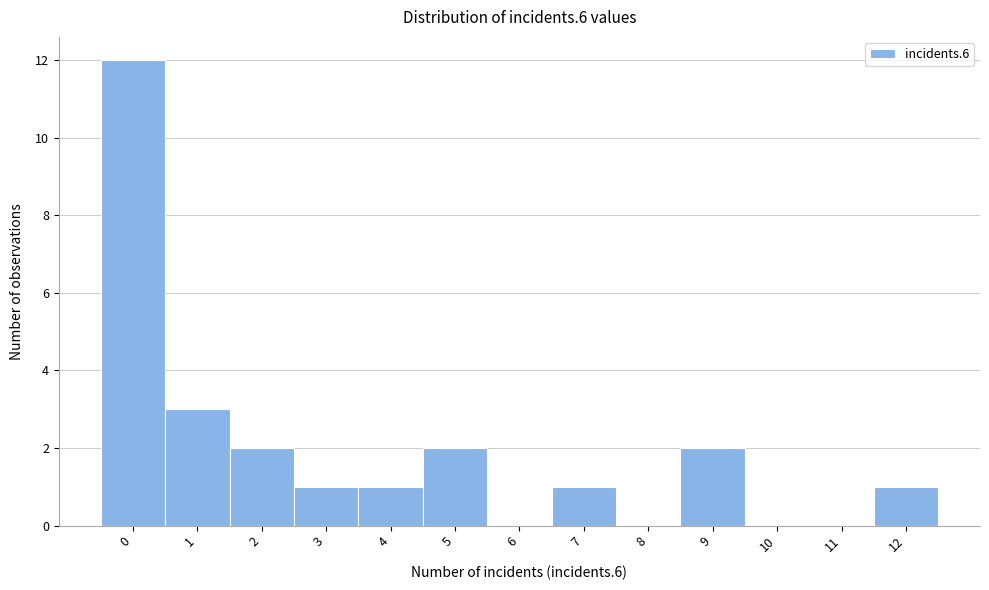

Reading right to left, transcribe all the data shown in this chart.

12=1	11=0	10=0	9=2	8=0	7=1	6=0	5=2	4=1	3=1	2=2	1=3	0=12